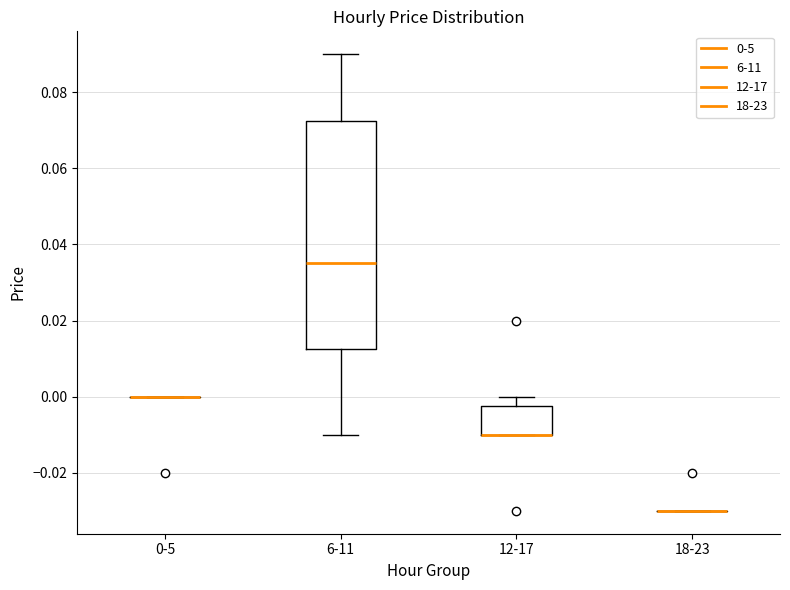

Reading left to right, read every box against the y-axis: the position of its median line, the range the box covers, and the ends of its whiskers. The values are not printed on the chart, so give them approximately, as read against the axis.

0-5: box collapsed to a line at 0.000, whiskers 0.000 to 0.000
6-11: median 0.036, box 0.012 to 0.072, whiskers -0.010 to 0.090
12-17: median -0.010 (drawn on the box's lower edge), box -0.010 to -0.002, whiskers -0.010 to 0.000
18-23: box collapsed to a line at -0.030, whiskers -0.030 to -0.030